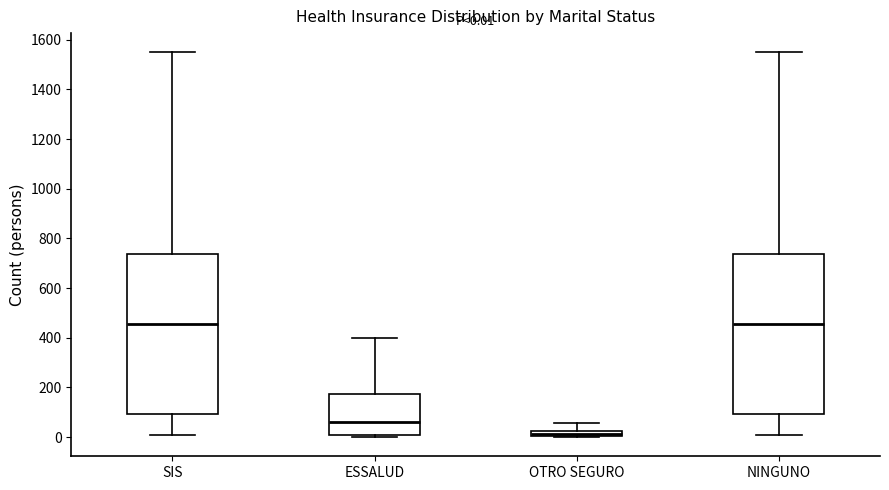

Which box has the lowest median line?

OTRO SEGURO